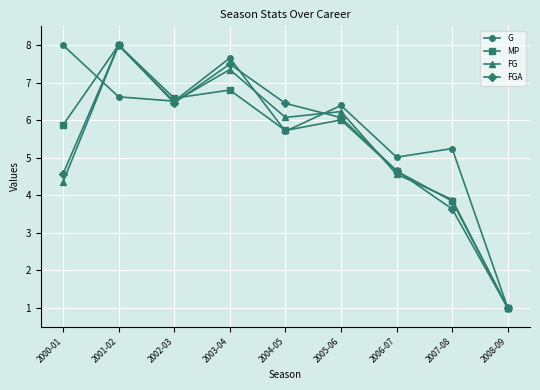

True or false: FGA has a value of 3.6 at 2007-08.

True